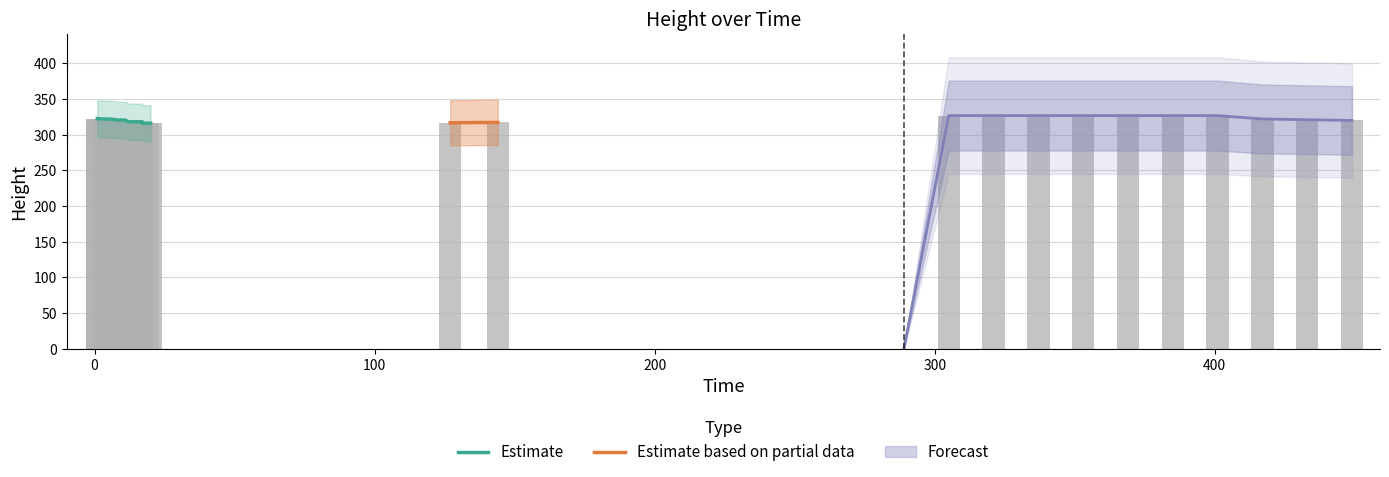

Count the number of categories in the chart.

33